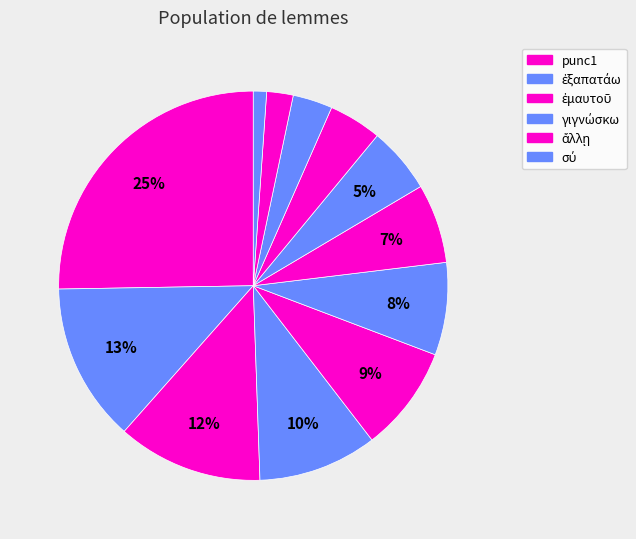

How many slices are in this pie chart?

12